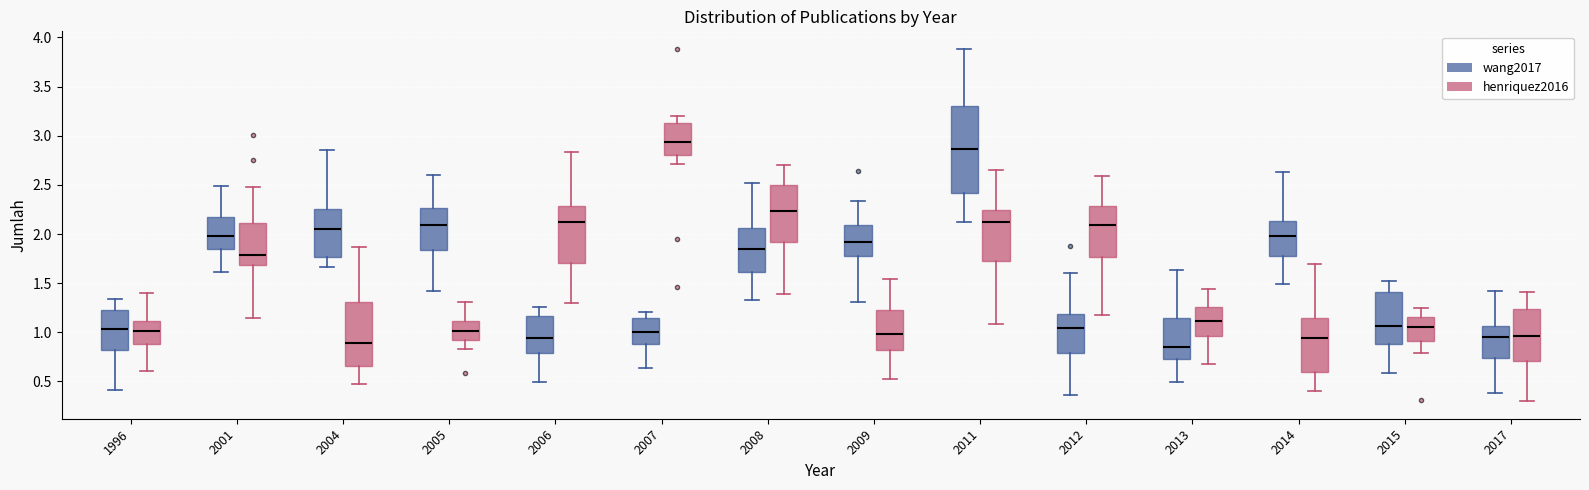

Reading left to right, transcribe this box plot: for each box, give where its median line is, the range the box spans, and where its two whiskers end, as read against the y-axis. The values are not printed on the chart, so give them approximately, as read against the axis.

1996 (wang2017): median 1.05, box 0.80 to 1.25, whiskers 0.40 to 1.35
1996 (henriquez2016): median 1.00, box 0.90 to 1.10, whiskers 0.60 to 1.40
2001 (wang2017): median 2.00, box 1.85 to 2.15, whiskers 1.60 to 2.50
2001 (henriquez2016): median 1.80, box 1.70 to 2.10, whiskers 1.15 to 2.50
2004 (wang2017): median 2.05, box 1.75 to 2.25, whiskers 1.65 to 2.85
2004 (henriquez2016): median 0.90, box 0.65 to 1.30, whiskers 0.45 to 1.85
2005 (wang2017): median 2.10, box 1.85 to 2.25, whiskers 1.40 to 2.60
2005 (henriquez2016): median 1.00, box 0.90 to 1.10, whiskers 0.85 to 1.30
2006 (wang2017): median 0.95, box 0.80 to 1.15, whiskers 0.50 to 1.25
2006 (henriquez2016): median 2.15, box 1.70 to 2.30, whiskers 1.30 to 2.85
2007 (wang2017): median 1.00, box 0.90 to 1.15, whiskers 0.65 to 1.20
2007 (henriquez2016): median 2.95, box 2.80 to 3.15, whiskers 2.70 to 3.20
2008 (wang2017): median 1.85, box 1.60 to 2.05, whiskers 1.35 to 2.50
2008 (henriquez2016): median 2.25, box 1.90 to 2.50, whiskers 1.40 to 2.70
2009 (wang2017): median 1.90, box 1.80 to 2.10, whiskers 1.30 to 2.35
2009 (henriquez2016): median 1.00, box 0.80 to 1.25, whiskers 0.55 to 1.55
2011 (wang2017): median 2.85, box 2.40 to 3.30, whiskers 2.10 to 3.90
2011 (henriquez2016): median 2.10, box 1.75 to 2.25, whiskers 1.10 to 2.65
2012 (wang2017): median 1.05, box 0.80 to 1.20, whiskers 0.35 to 1.60
2012 (henriquez2016): median 2.10, box 1.75 to 2.30, whiskers 1.15 to 2.60
2013 (wang2017): median 0.85, box 0.75 to 1.15, whiskers 0.50 to 1.65
2013 (henriquez2016): median 1.10, box 0.95 to 1.25, whiskers 0.70 to 1.45
2014 (wang2017): median 2.00, box 1.80 to 2.15, whiskers 1.50 to 2.65
2014 (henriquez2016): median 0.95, box 0.60 to 1.15, whiskers 0.40 to 1.70
2015 (wang2017): median 1.05, box 0.90 to 1.40, whiskers 0.60 to 1.50
2015 (henriquez2016): median 1.05, box 0.90 to 1.15, whiskers 0.80 to 1.25
2017 (wang2017): median 0.95, box 0.75 to 1.05, whiskers 0.40 to 1.40
2017 (henriquez2016): median 0.95, box 0.70 to 1.25, whiskers 0.30 to 1.40